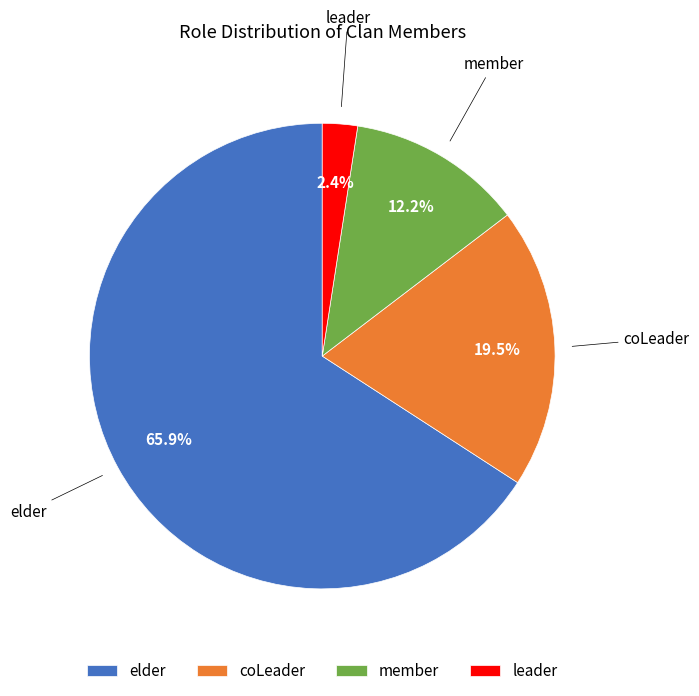

Which category has the smallest portion of the pie?

leader